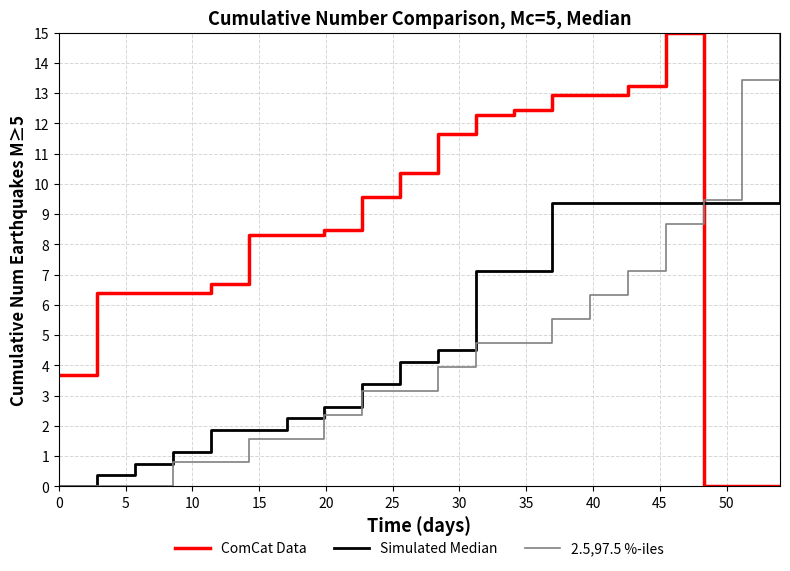

What is the highest value of the 2.5,97.5 %-iles series?

15.0